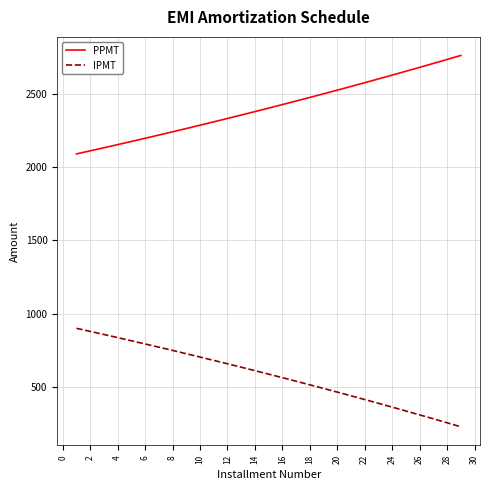

Which series has the largest total across all categories?

PPMT